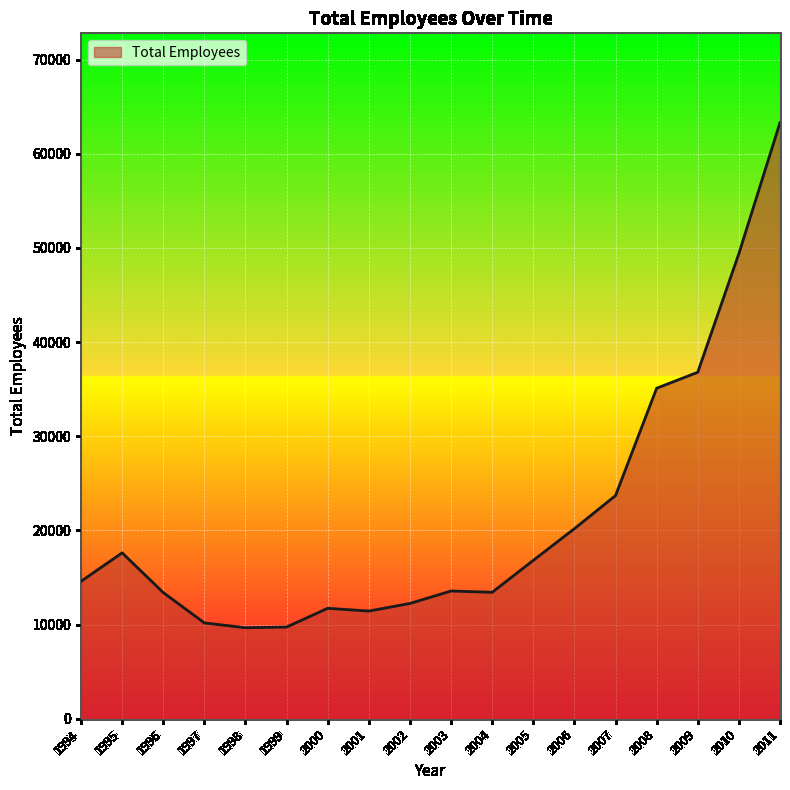

How many lines are shown in the chart?

1